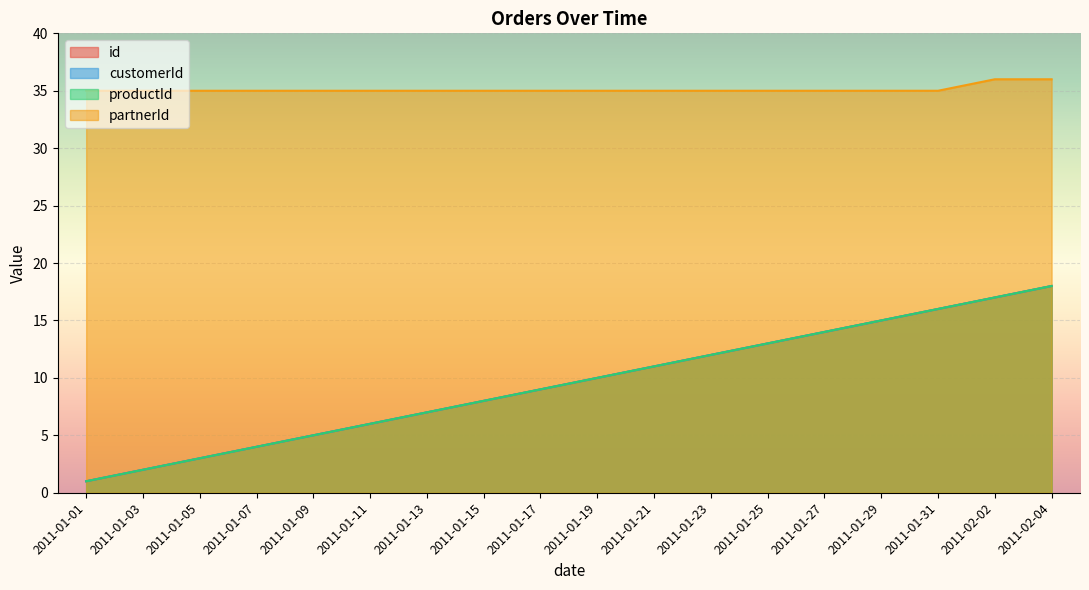

True or false: productId has more than 2 points higher than both neighbors.

False